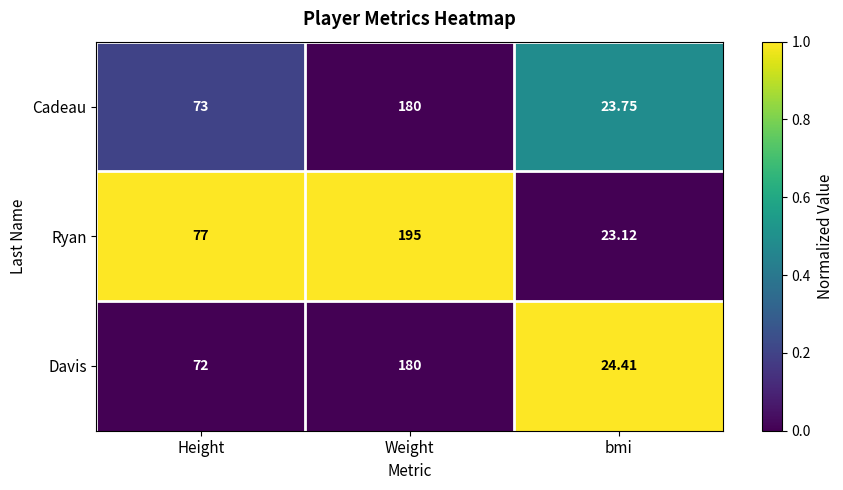

Which label corresponds to the largest value in the chart?

Weight